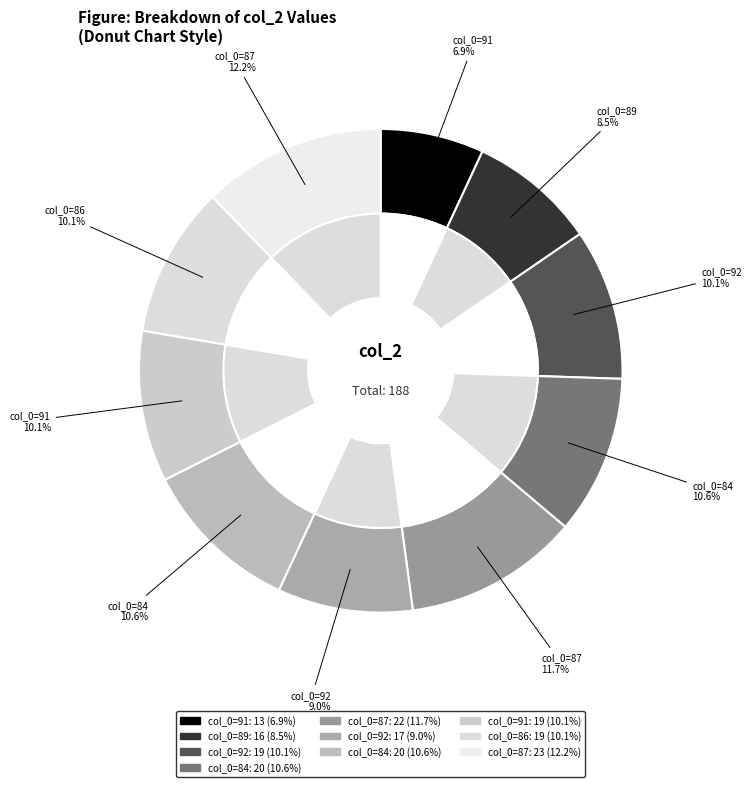

To the nearest percent, what percentage of the pie is 92?

10%